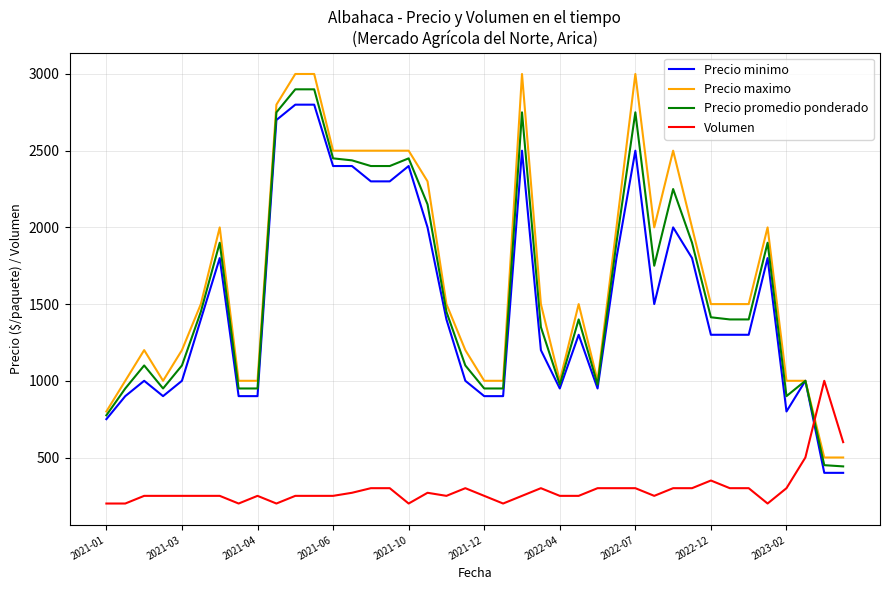

True or false: Volumen and Precio minimo intersect in this chart.

True